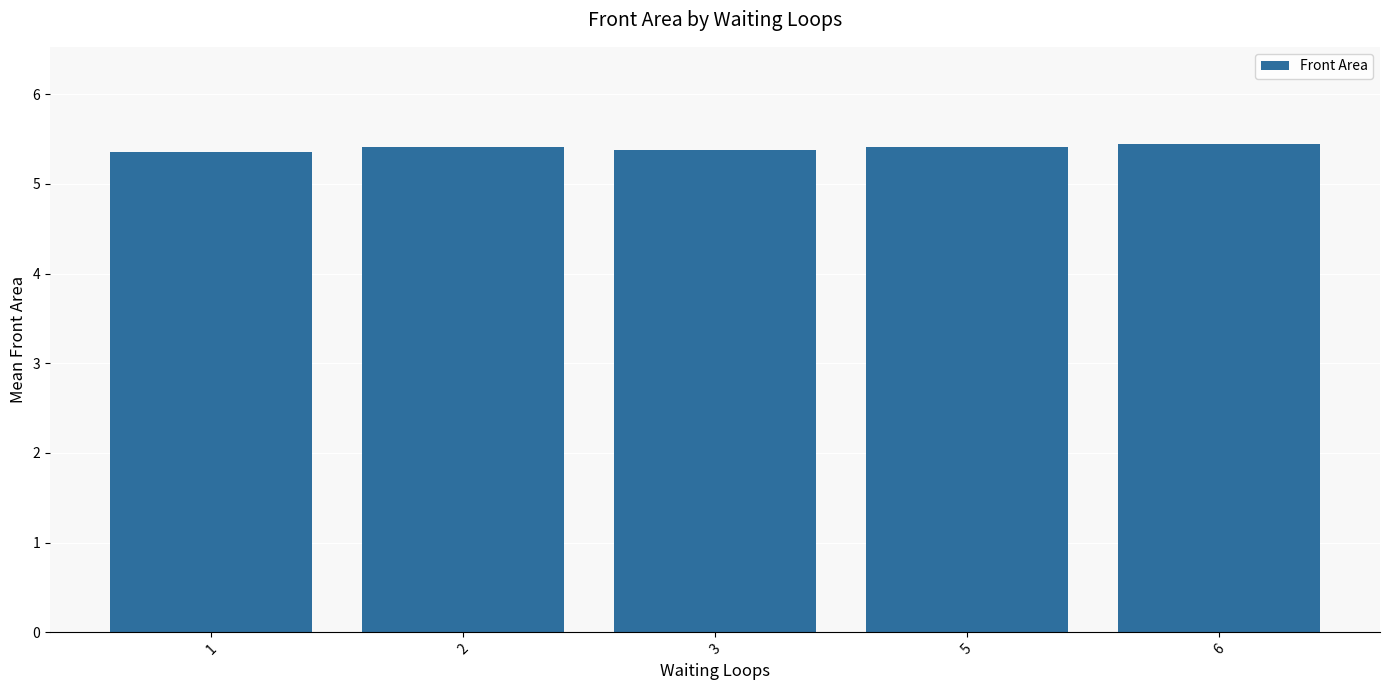

Reading right to left, list all the values displayed in this chart.

5.4	5.4	5.4	5.4	5.4